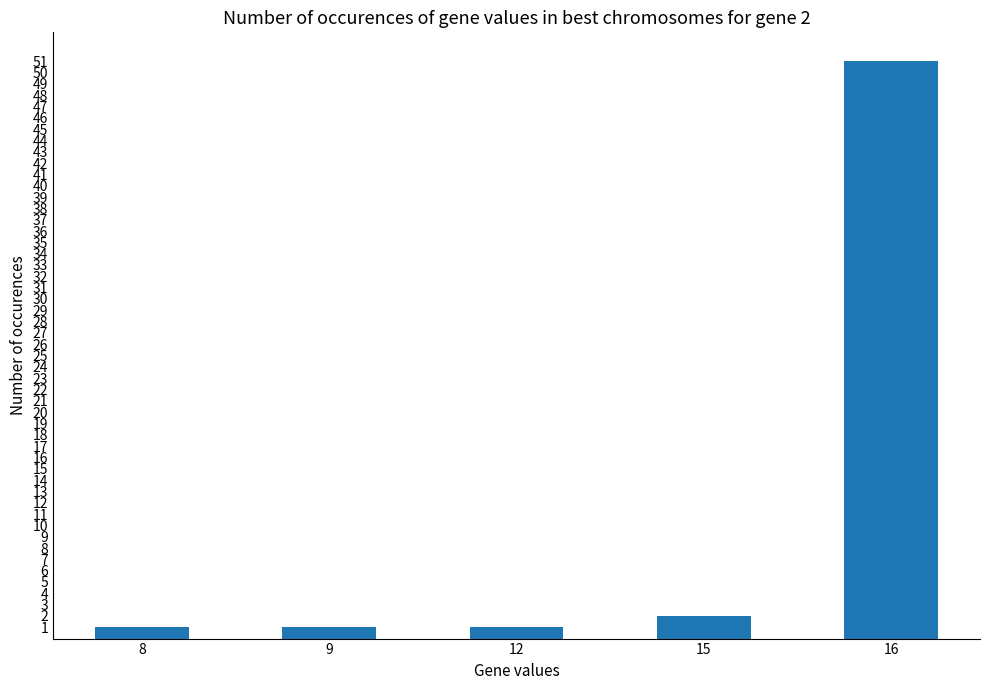

Does the chart contain any negative values?

No